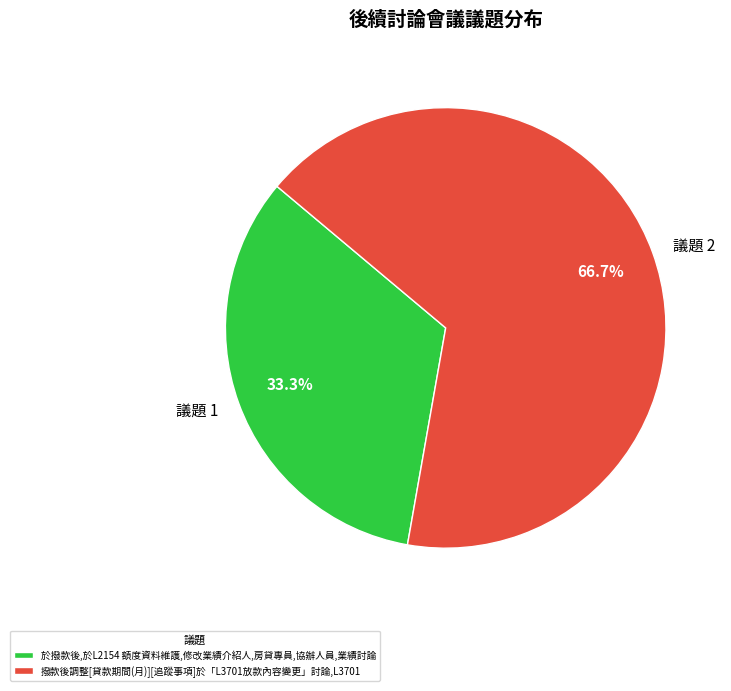

To the nearest percent, what is the difference between the largest and smallest slice percentages?

33%